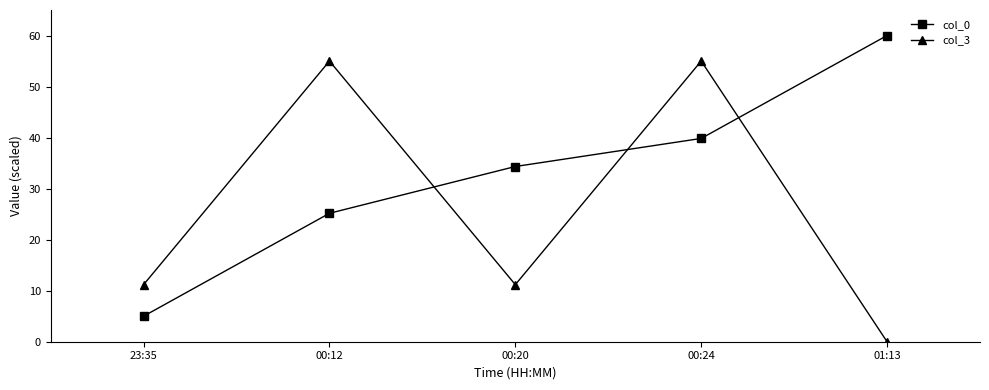

Reading left to right, what are all the values shown in this chart?

col_0: 23:35=5.0	00:12=25.2	00:20=34.3	00:24=39.8	01:13=60.0
col_3: 23:35=11.2	00:12=55.0	00:20=11.2	00:24=55.0	01:13=0.0